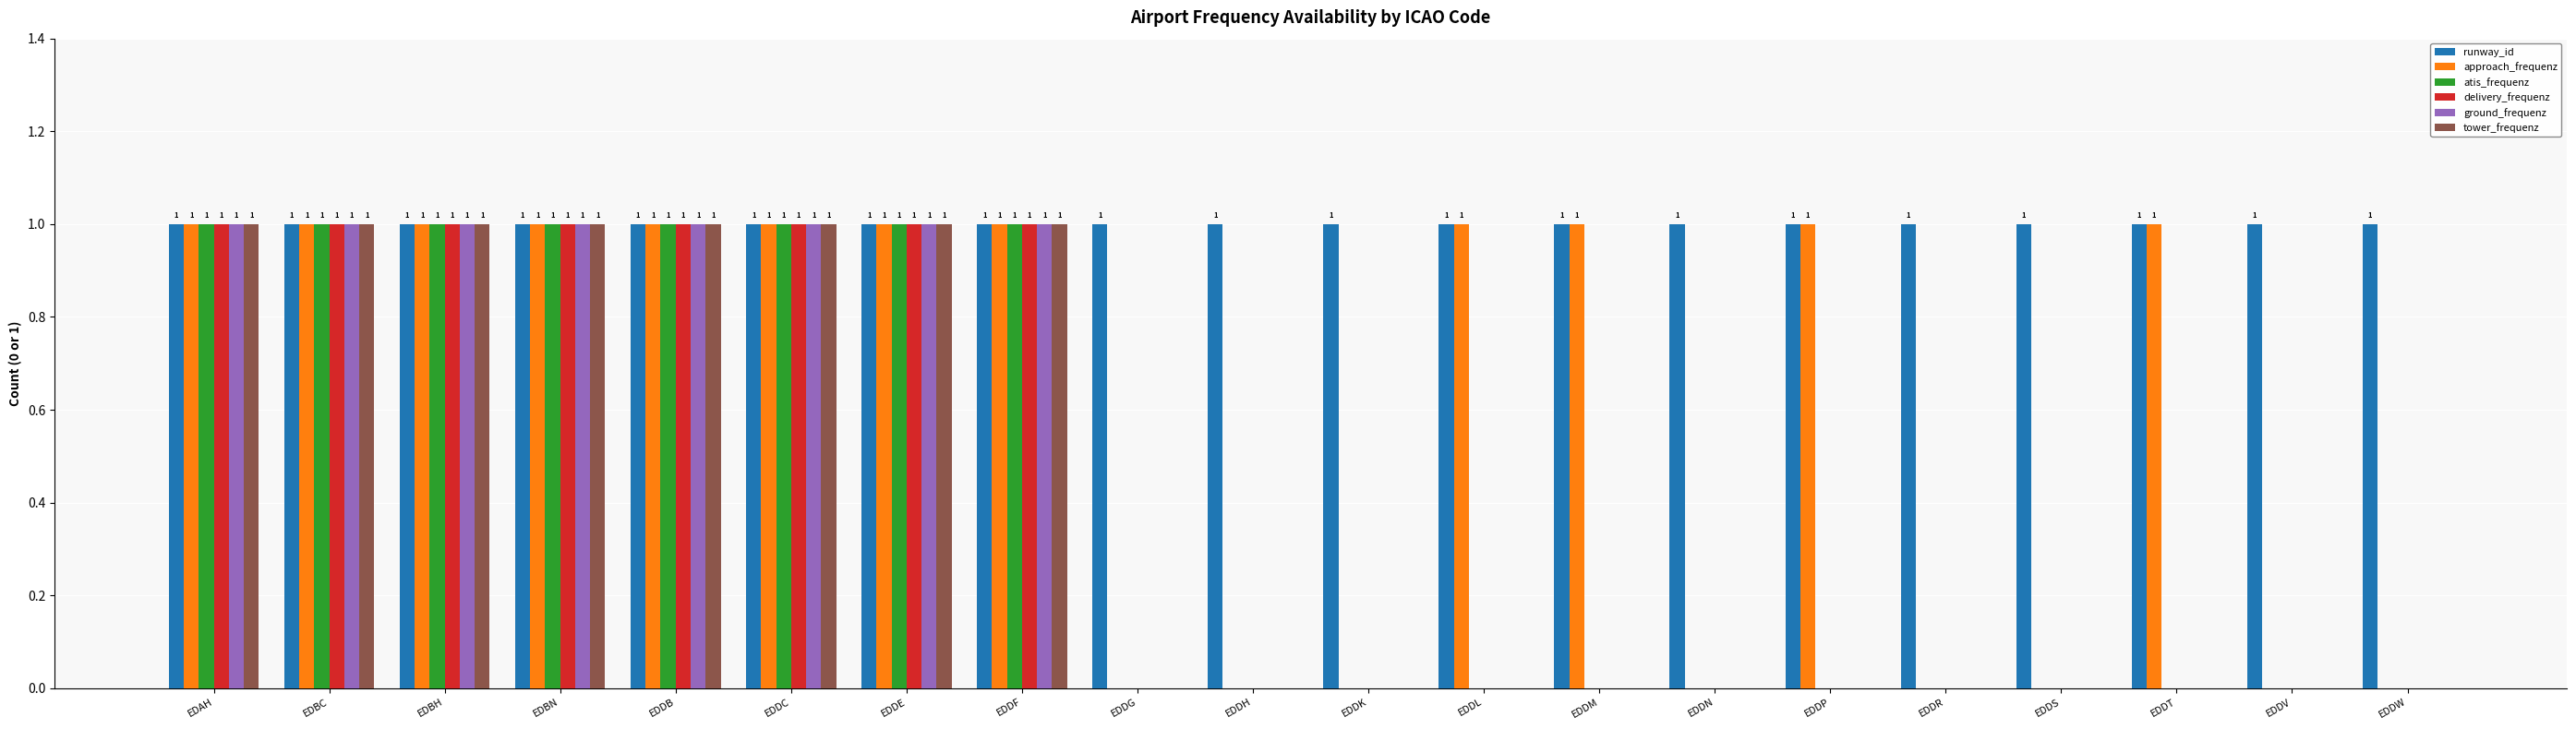

The delivery_frequenz series shows 1 at EDBH. True or false?

True